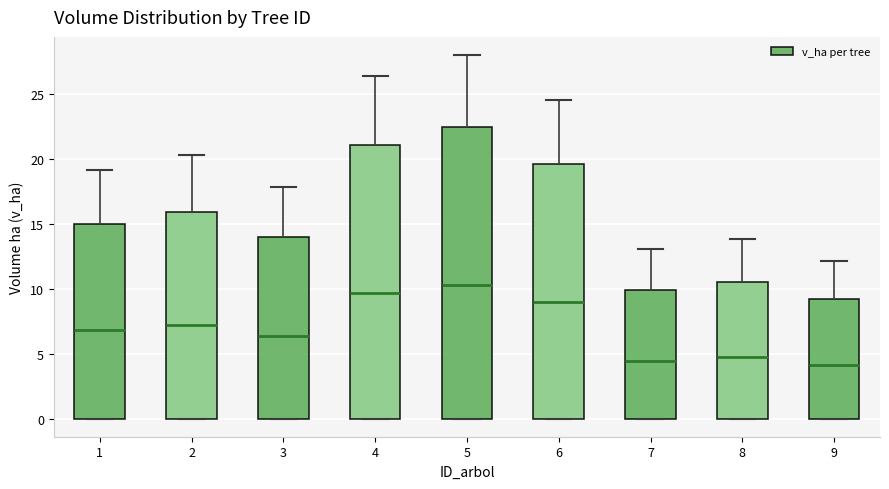

Which box's median line is the highest?

5